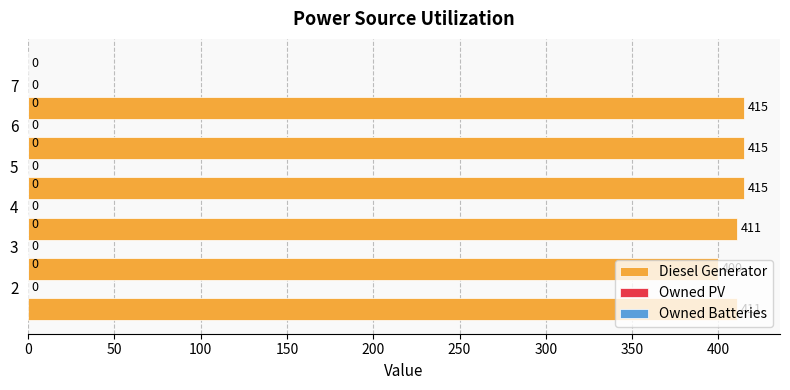

How many bars are there in total?

6